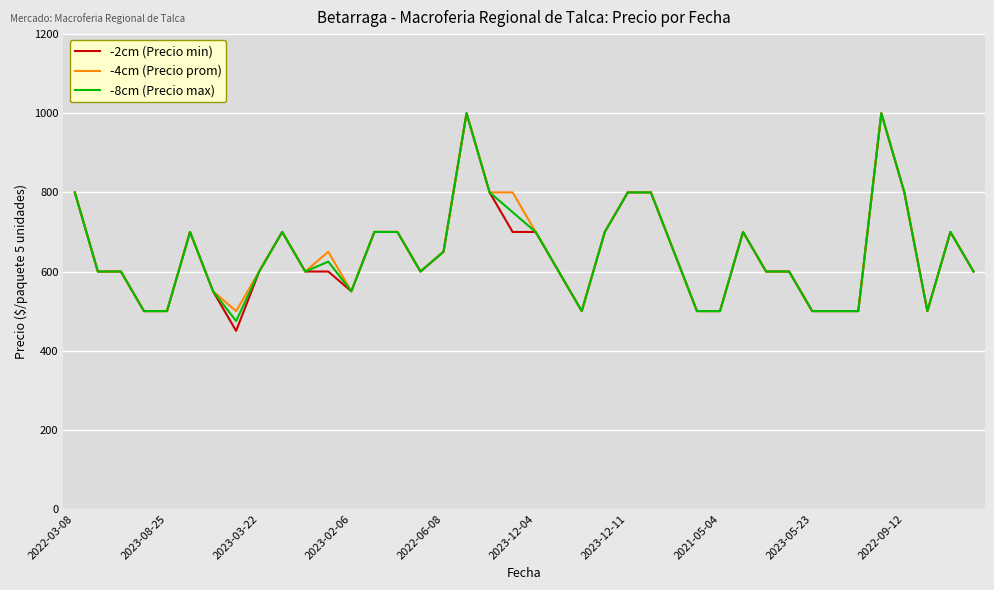

Which series has the largest range (max minus min)?

-2cm (Precio min)